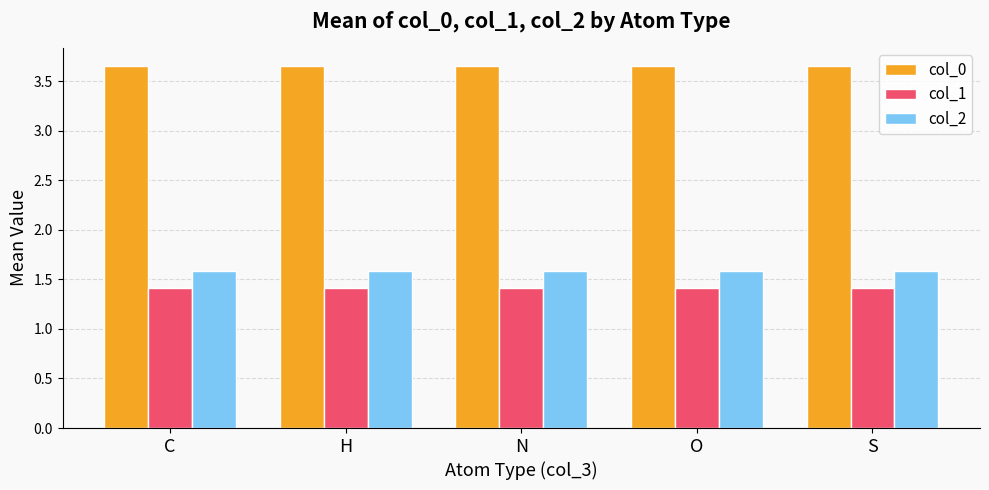

Is it true that col_0 equals 5.3 at C?

False